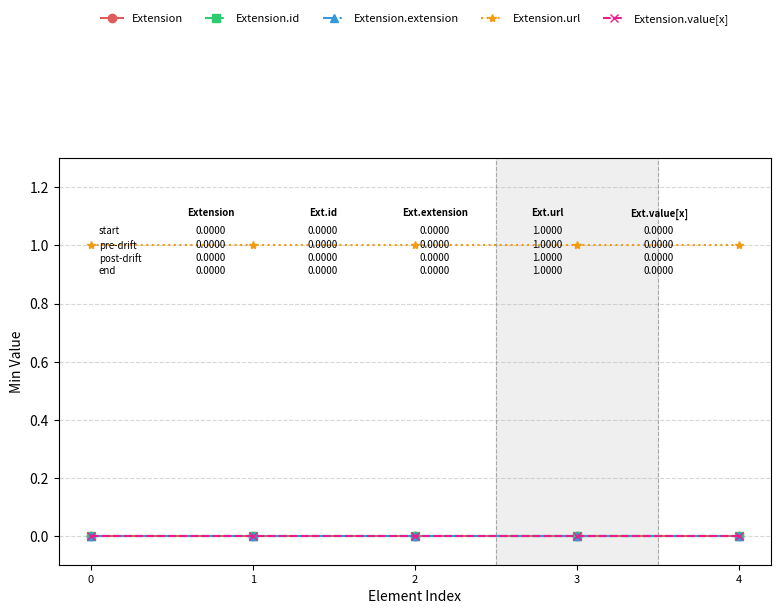

True or false: Extension and Extension.url cross at least once.

False